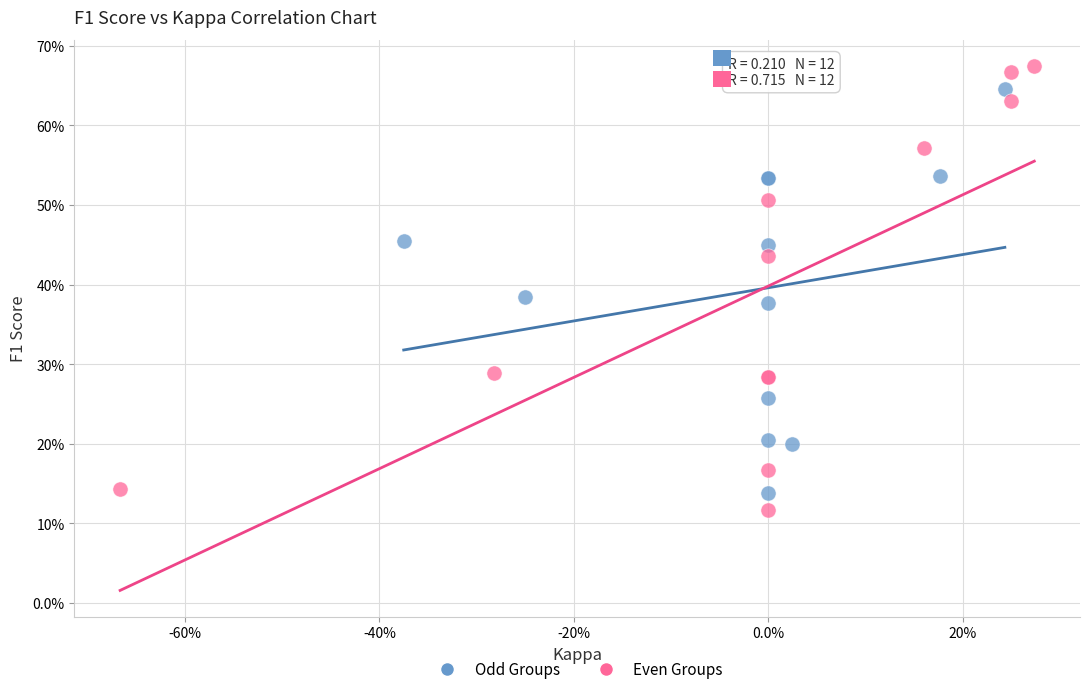

Which series reaches the maximum Y coordinate?

Even Groups